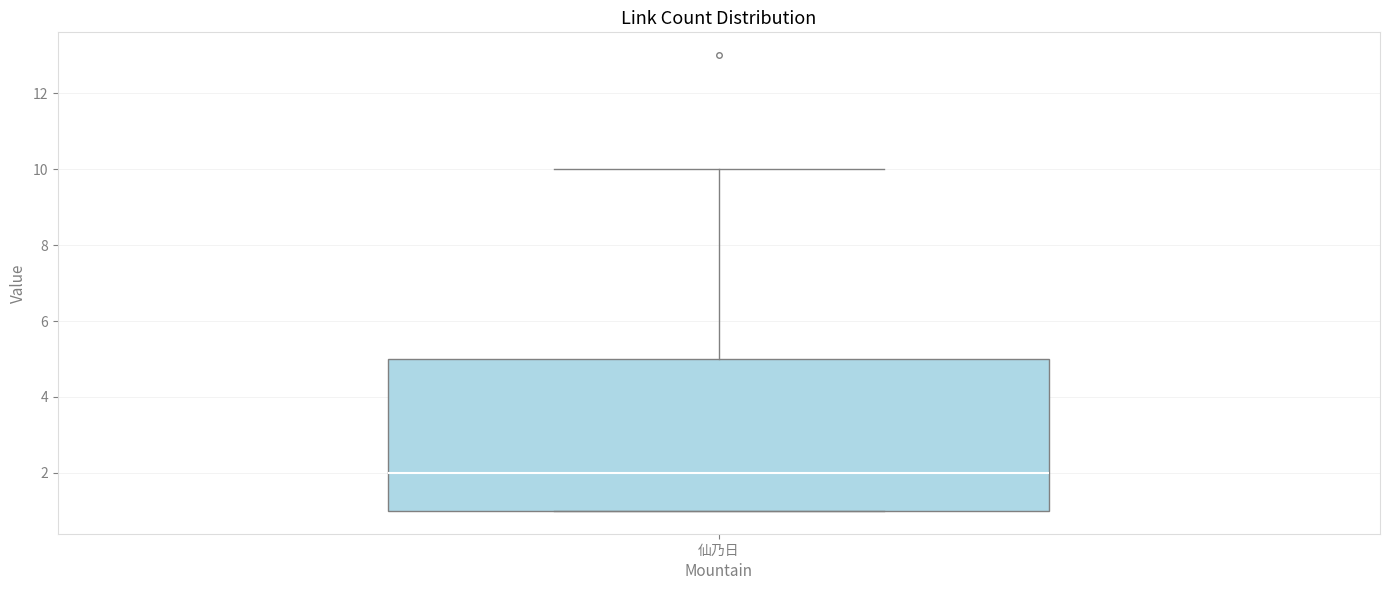

Read this box plot against the y-axis: the position of the median line, the range covered by the box, and the ends of both whiskers. The values are not printed on the chart, so give them approximately, as read against the axis.

median 2, box 1 to 5, whiskers 1 to 10